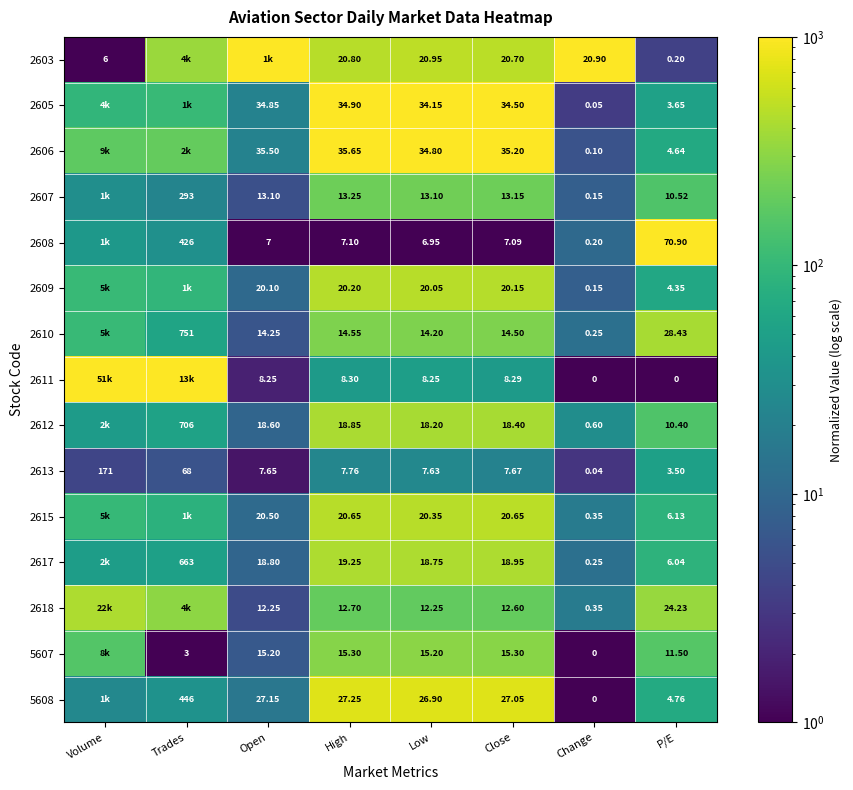

Is the value of 5607 at Open greater than the value of 2613 at Open?

Yes